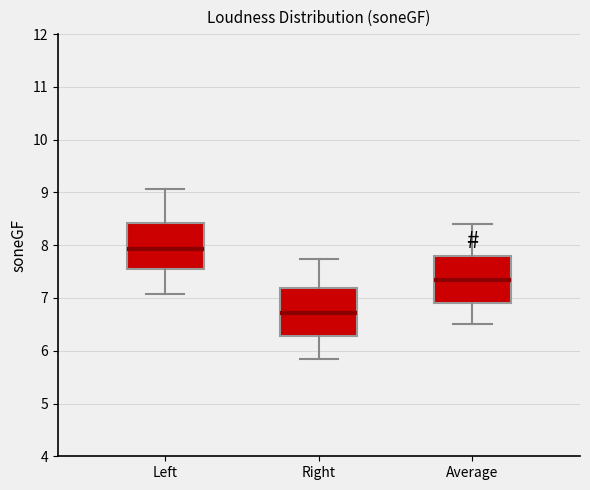

Reading left to right, read every box against the y-axis: the position of its median line, the range the box covers, and the ends of its whiskers. The values are not printed on the chart, so give them approximately, as read against the axis.

Left: median 7.9, box 7.5 to 8.4, whiskers 7.1 to 9.1
Right: median 6.7, box 6.3 to 7.2, whiskers 5.9 to 7.7
Average: median 7.3, box 6.9 to 7.8, whiskers 6.5 to 8.4